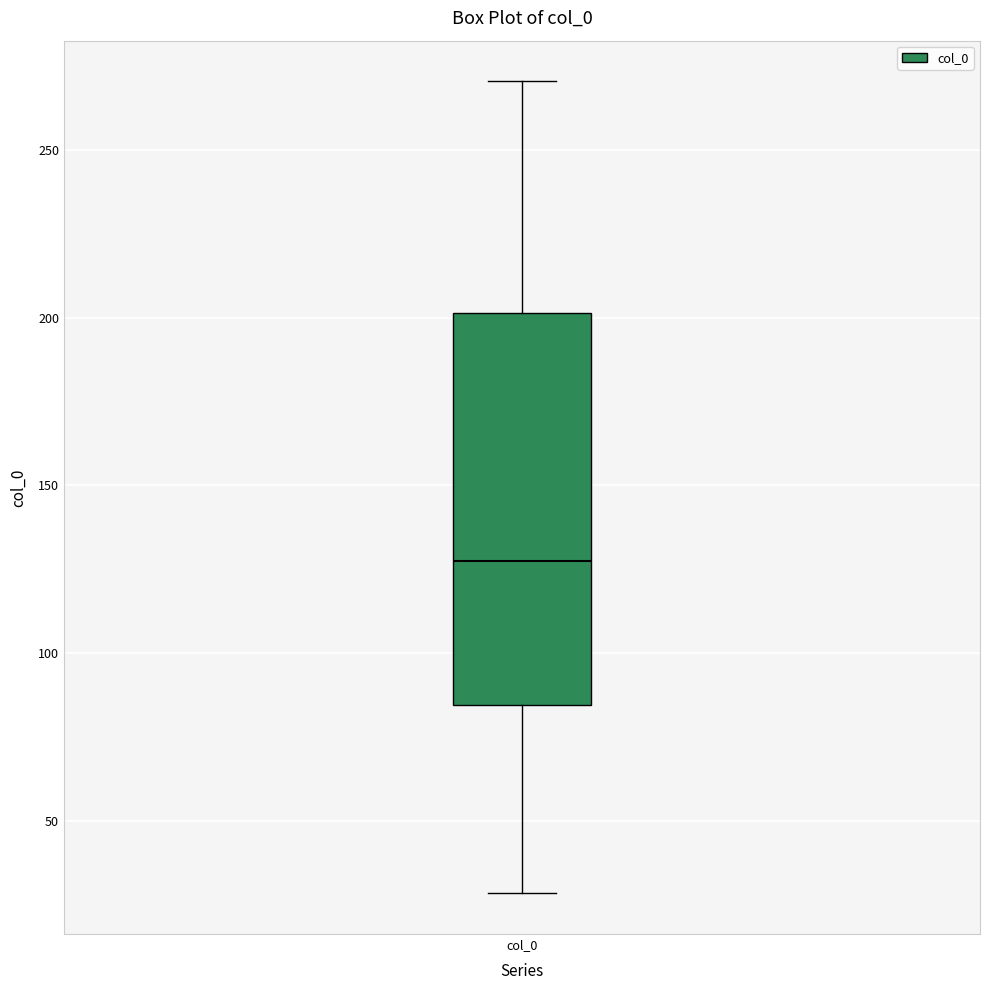

Transcribe this box plot: give where the median line is, the range the box spans, and where the two whiskers end, as read against the y-axis. The values are not printed on the chart, so give them approximately, as read against the axis.

median 125, box 85 to 200, whiskers 30 to 270